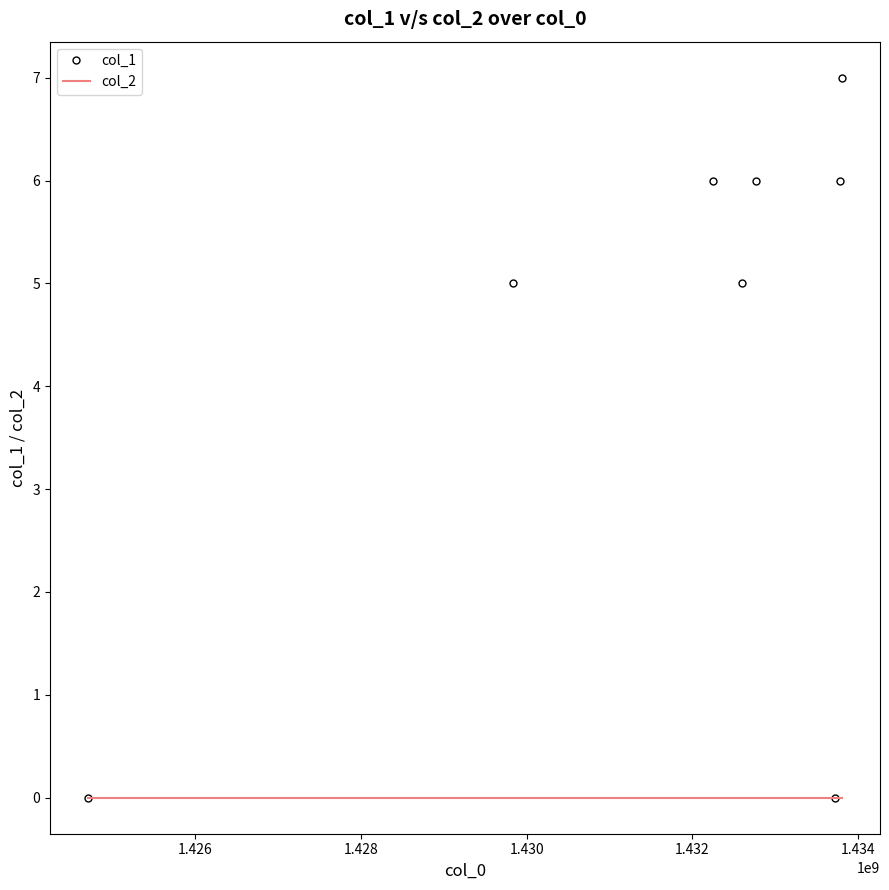

Reading left to right, what are all the values shown in this chart?

col_1: 0	5	6	5	6	0	6	7
col_2: 0	0	0	0	0	0	0	0